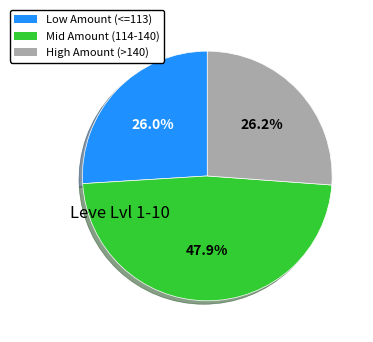

Is there any slice that represents more than half of the pie?

No